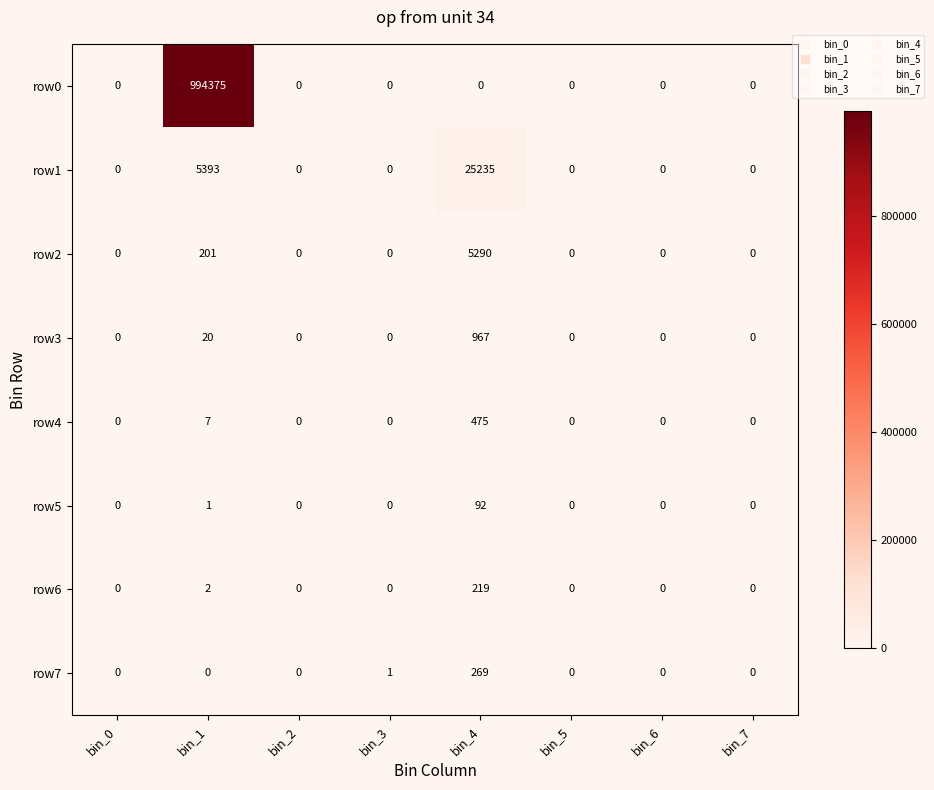

At which category is the sum across all series the highest?

bin_1